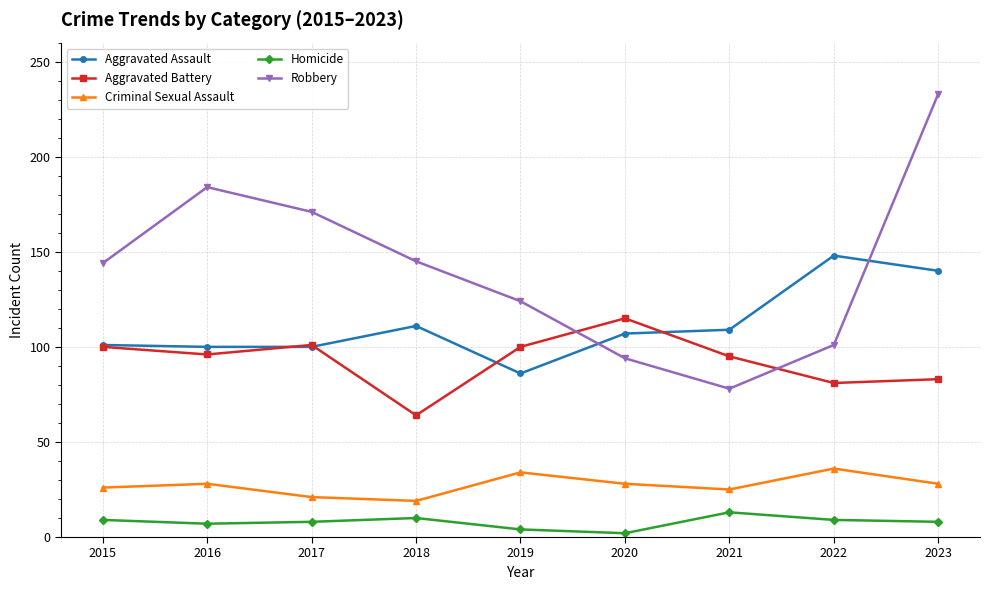

True or false: Homicide has more than 0 points higher than both neighbors.

True